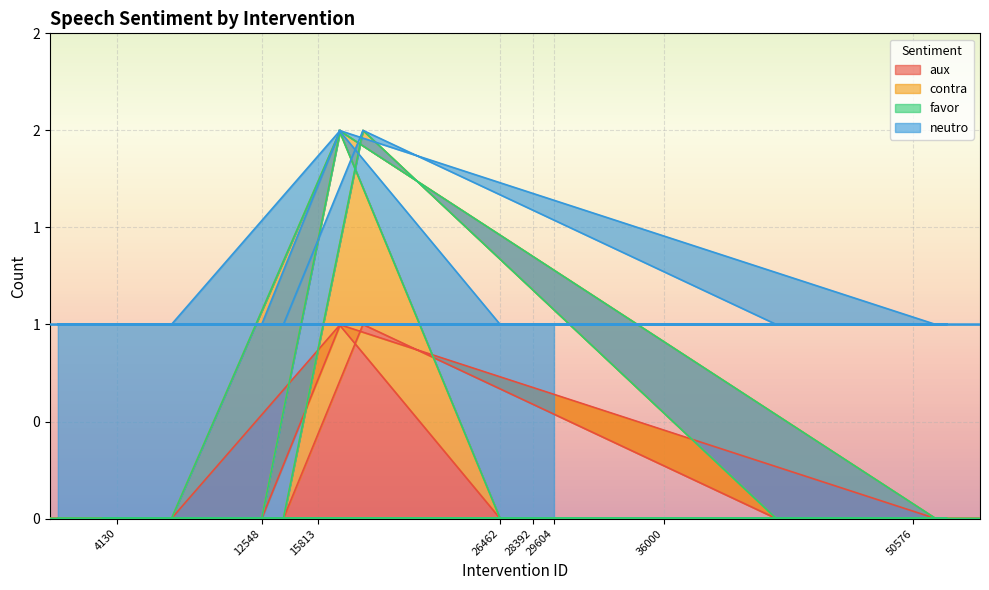

Does the chart display data point markers on the line(s)?

No